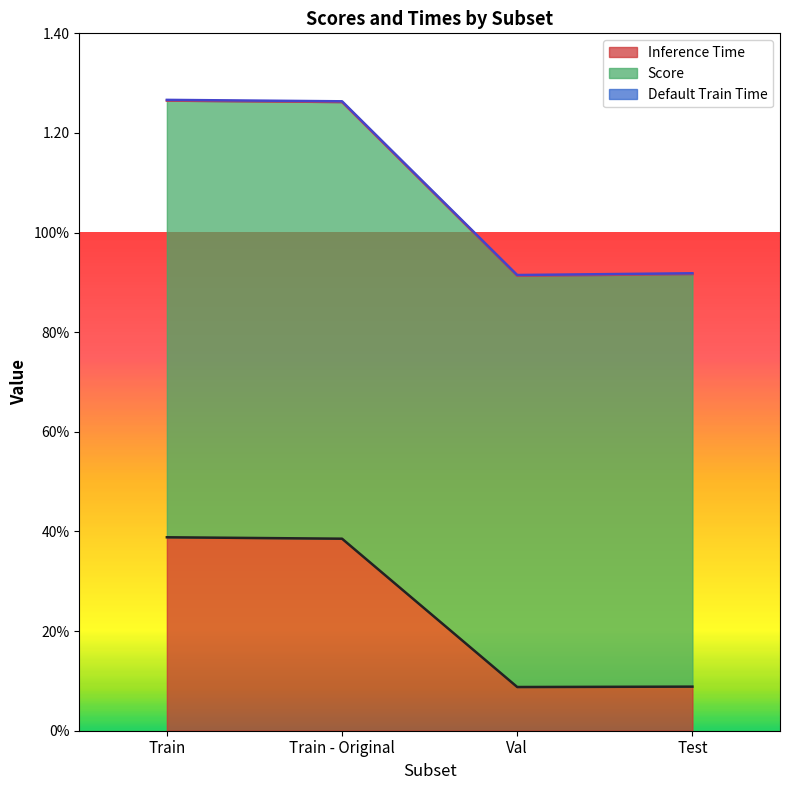

The Inference Time series shows 0.1 at Test. True or false?

False